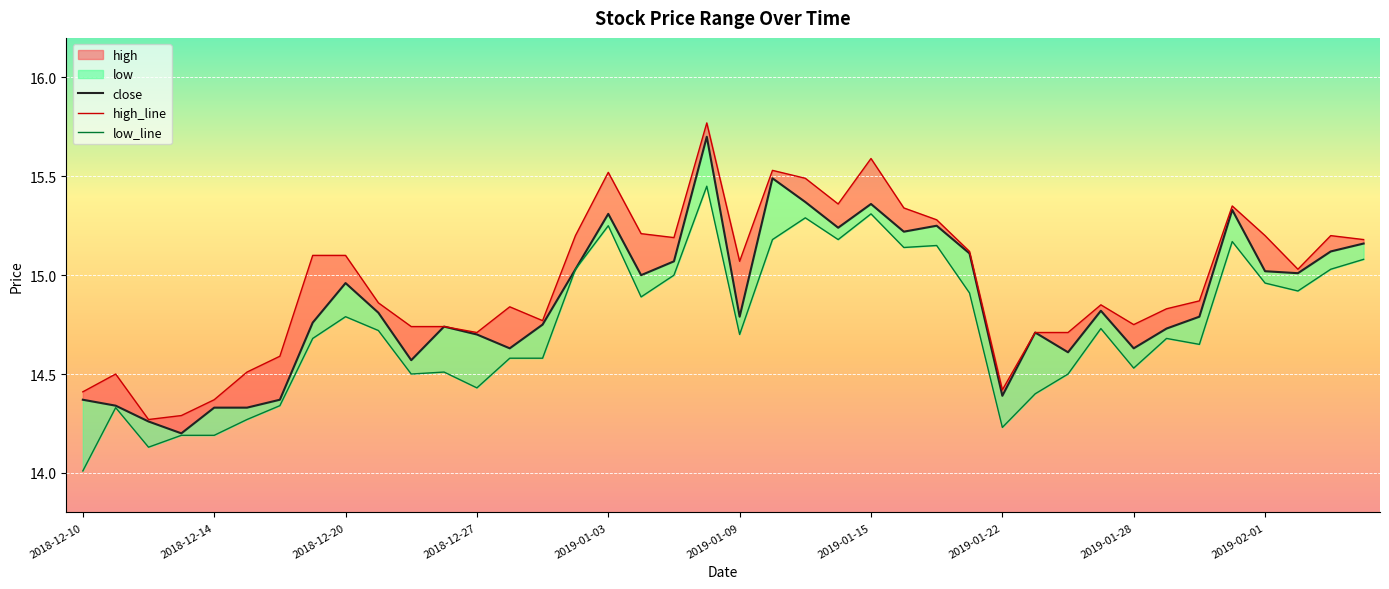

Between 31 and 34, which series saw the biggest shift?

low_line